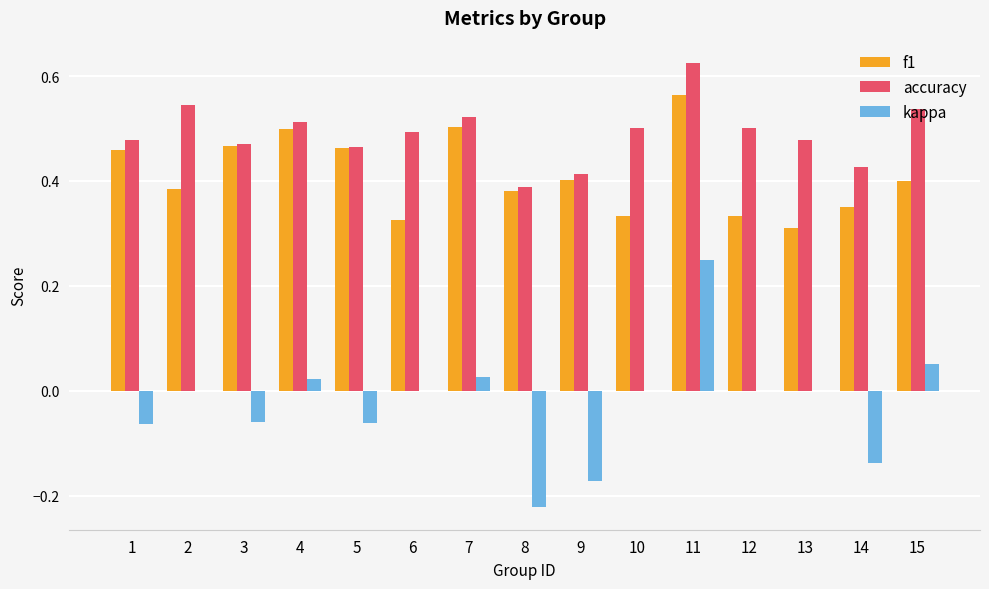

What is the sum of all kappa values?

-0.4